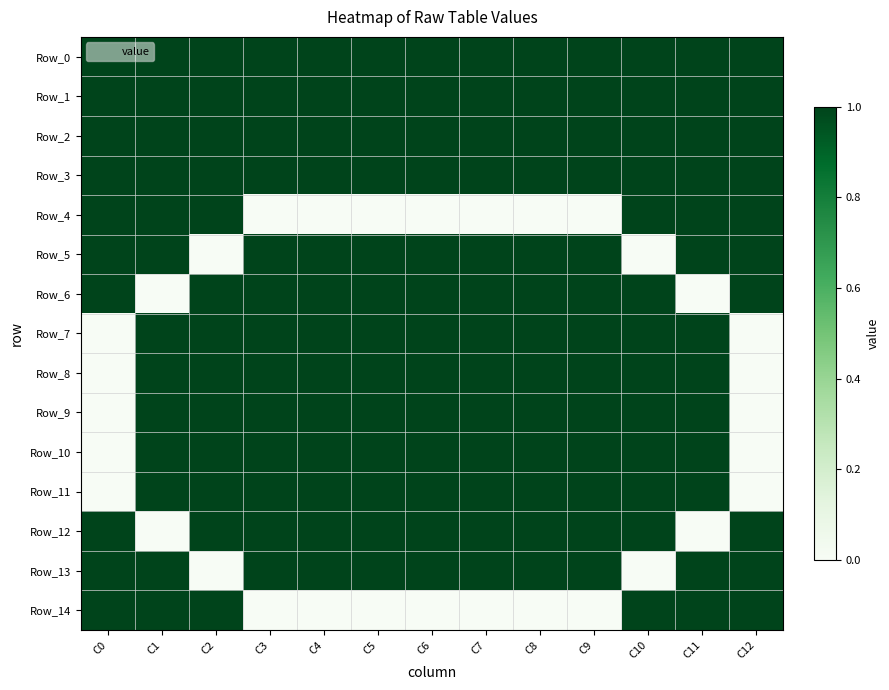

Reading right to left, extract all data points from this chart.

Row_0: C12=1	C11=1	C10=1	C9=1	C8=1	C7=1	C6=1	C5=1	C4=1	C3=1	C2=1	C1=1	C0=1
Row_1: C12=1	C11=1	C10=1	C9=1	C8=1	C7=1	C6=1	C5=1	C4=1	C3=1	C2=1	C1=1	C0=1
Row_2: C12=1	C11=1	C10=1	C9=1	C8=1	C7=1	C6=1	C5=1	C4=1	C3=1	C2=1	C1=1	C0=1
Row_3: C12=1	C11=1	C10=1	C9=1	C8=1	C7=1	C6=1	C5=1	C4=1	C3=1	C2=1	C1=1	C0=1
Row_4: C12=1	C11=1	C10=1	C9=0	C8=0	C7=0	C6=0	C5=0	C4=0	C3=0	C2=1	C1=1	C0=1
Row_5: C12=1	C11=1	C10=0	C9=1	C8=1	C7=1	C6=1	C5=1	C4=1	C3=1	C2=0	C1=1	C0=1
Row_6: C12=1	C11=0	C10=1	C9=1	C8=1	C7=1	C6=1	C5=1	C4=1	C3=1	C2=1	C1=0	C0=1
Row_7: C12=0	C11=1	C10=1	C9=1	C8=1	C7=1	C6=1	C5=1	C4=1	C3=1	C2=1	C1=1	C0=0
Row_8: C12=0	C11=1	C10=1	C9=1	C8=1	C7=1	C6=1	C5=1	C4=1	C3=1	C2=1	C1=1	C0=0
Row_9: C12=0	C11=1	C10=1	C9=1	C8=1	C7=1	C6=1	C5=1	C4=1	C3=1	C2=1	C1=1	C0=0
Row_10: C12=0	C11=1	C10=1	C9=1	C8=1	C7=1	C6=1	C5=1	C4=1	C3=1	C2=1	C1=1	C0=0
Row_11: C12=0	C11=1	C10=1	C9=1	C8=1	C7=1	C6=1	C5=1	C4=1	C3=1	C2=1	C1=1	C0=0
Row_12: C12=1	C11=0	C10=1	C9=1	C8=1	C7=1	C6=1	C5=1	C4=1	C3=1	C2=1	C1=0	C0=1
Row_13: C12=1	C11=1	C10=0	C9=1	C8=1	C7=1	C6=1	C5=1	C4=1	C3=1	C2=0	C1=1	C0=1
Row_14: C12=1	C11=1	C10=1	C9=0	C8=0	C7=0	C6=0	C5=0	C4=0	C3=0	C2=1	C1=1	C0=1